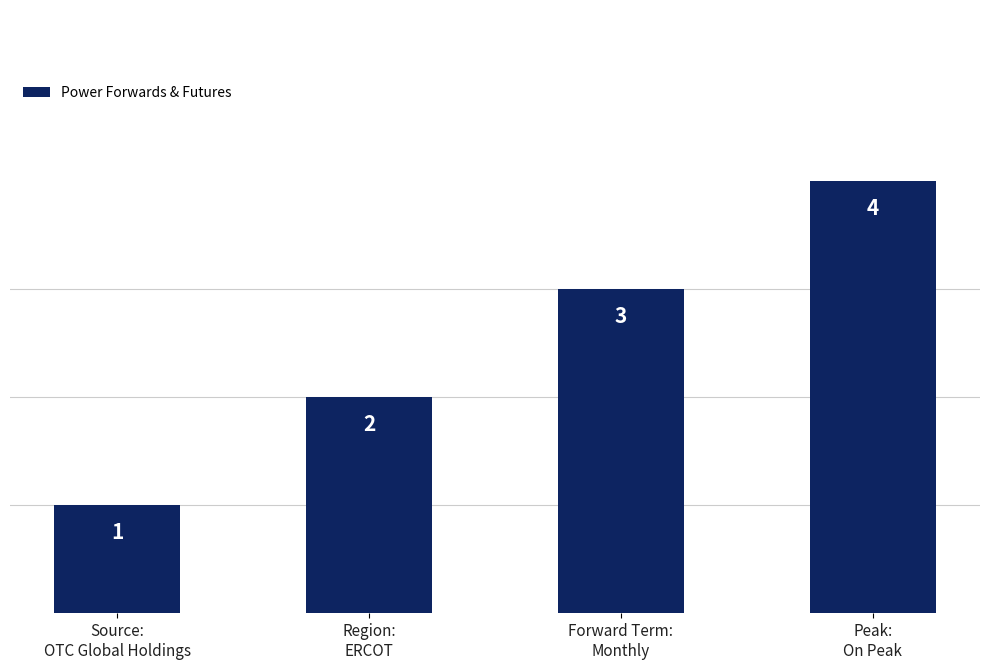

Reading left to right, list all the values displayed in this chart.

Source:
OTC Global Holdings=1	Region:
ERCOT=2	Forward Term:
Monthly=3	Peak:
On Peak=4